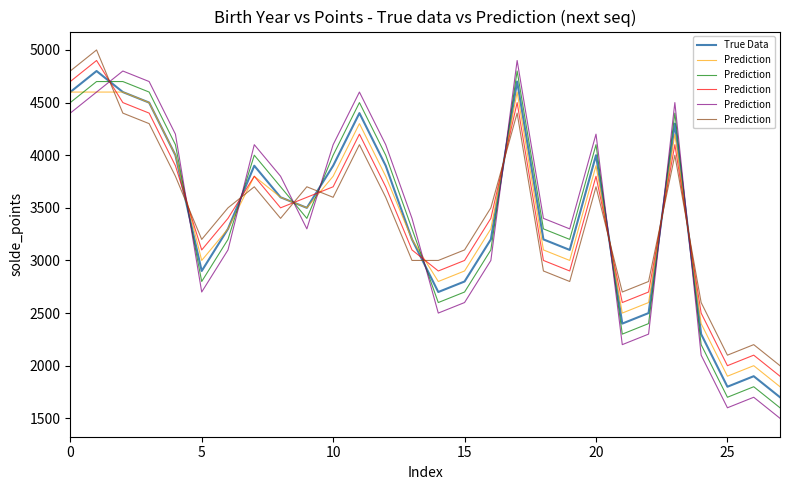

Reading left to right, extract all data points from this chart.

True Data: 4600	4800	4600	4500	4000	2900	3300	3900	3600	3500	3900	4400	3900	3200	2700	2800	3200	4700	3200	3100	4000	2400	2500	4300	2300	1800	1900	1700
Prediction: 4800	5000	4400	4300	3800	3200	3500	3700	3400	3700	3600	4100	3600	3000	3000	3100	3500	4400	2900	2800	3700	2700	2800	4000	2600	2100	2200	2000